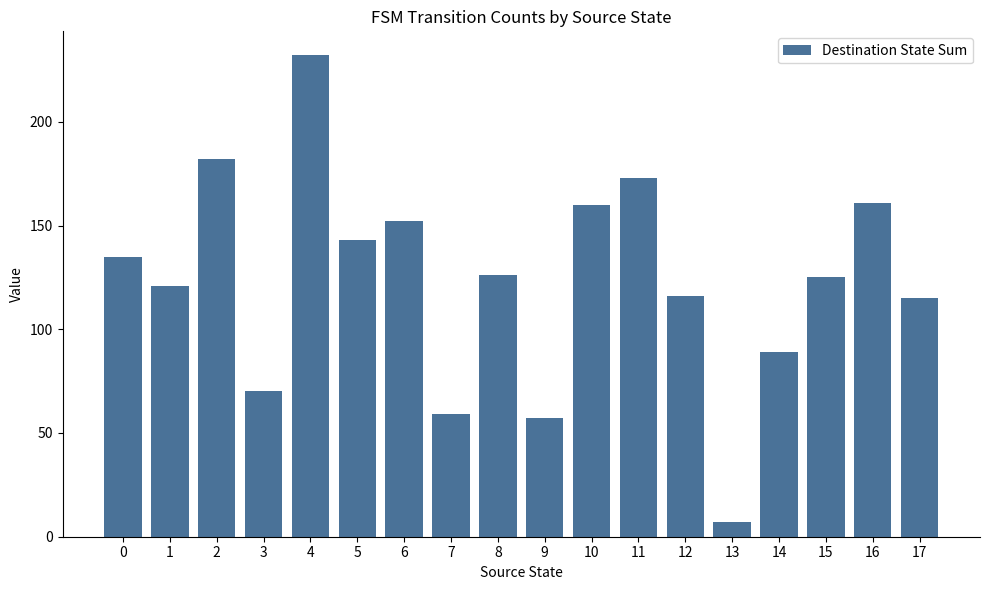

The value at 10 is 254. True or false?

False